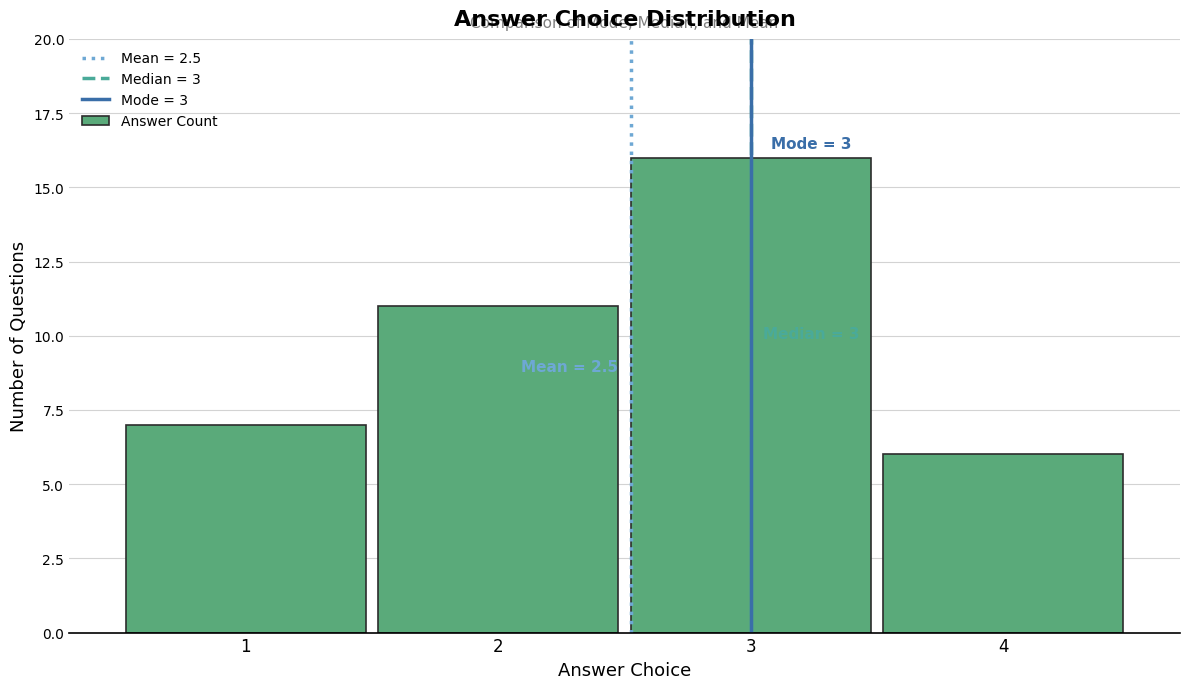

Which range on the x-axis has the tallest bar?

2.5 to 3.5